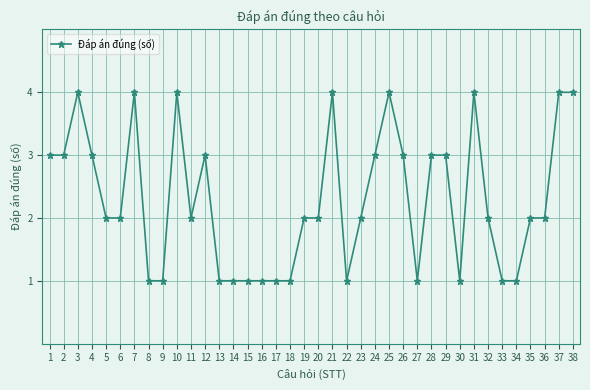

How many series are shown in this chart?

1